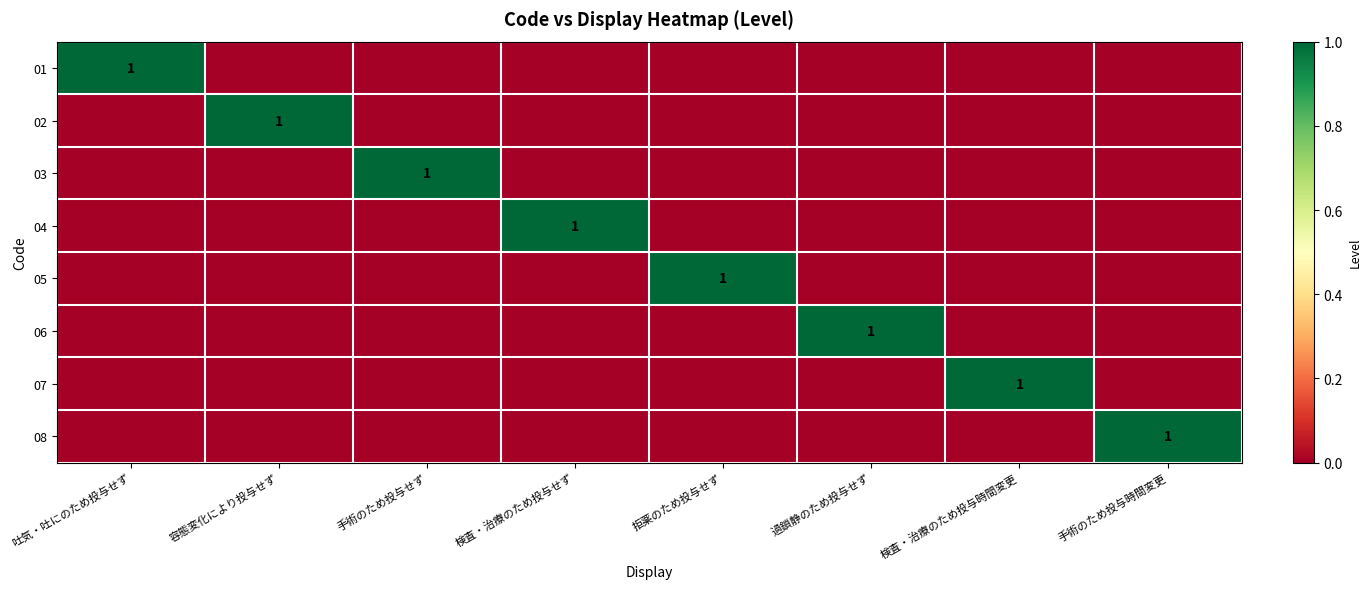

The value of 01 at 吐気・吐にのため投与せず is 0. True or false?

False